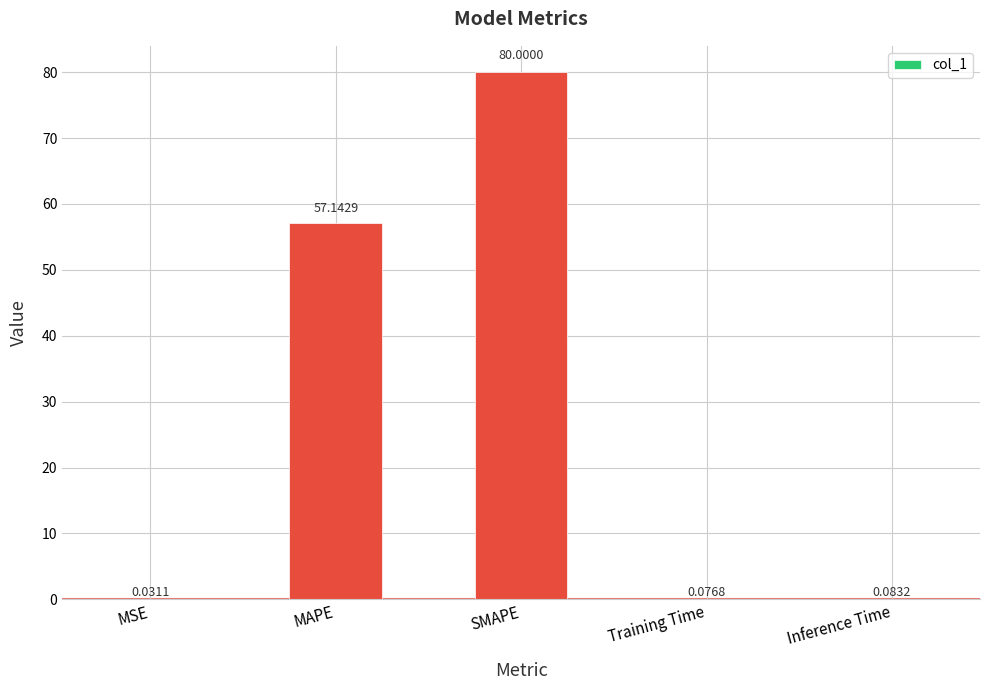

Between MAPE and MSE, which is larger?

MAPE